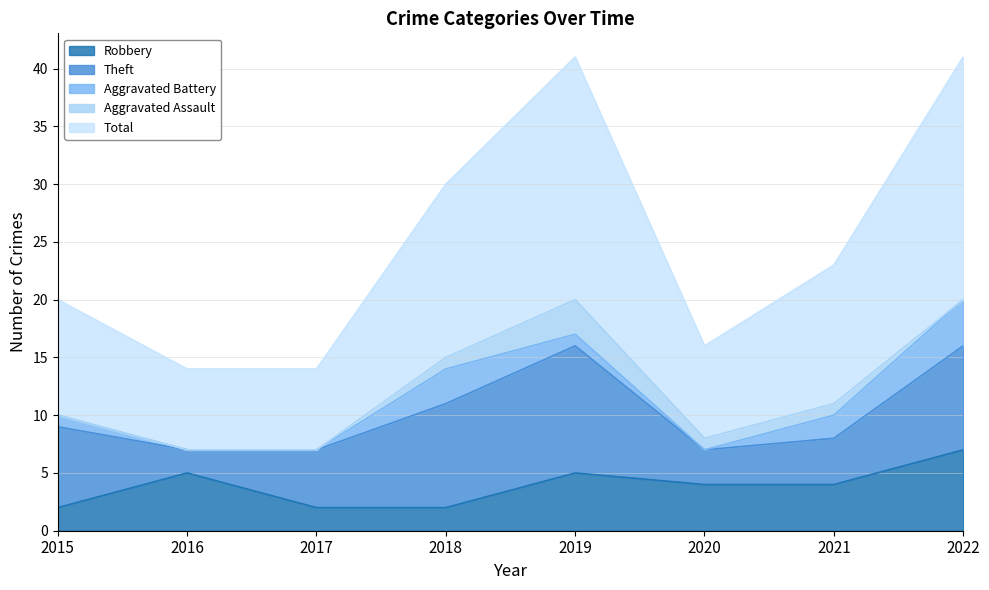

At which label does Aggravated Battery first exceed 1?

2018